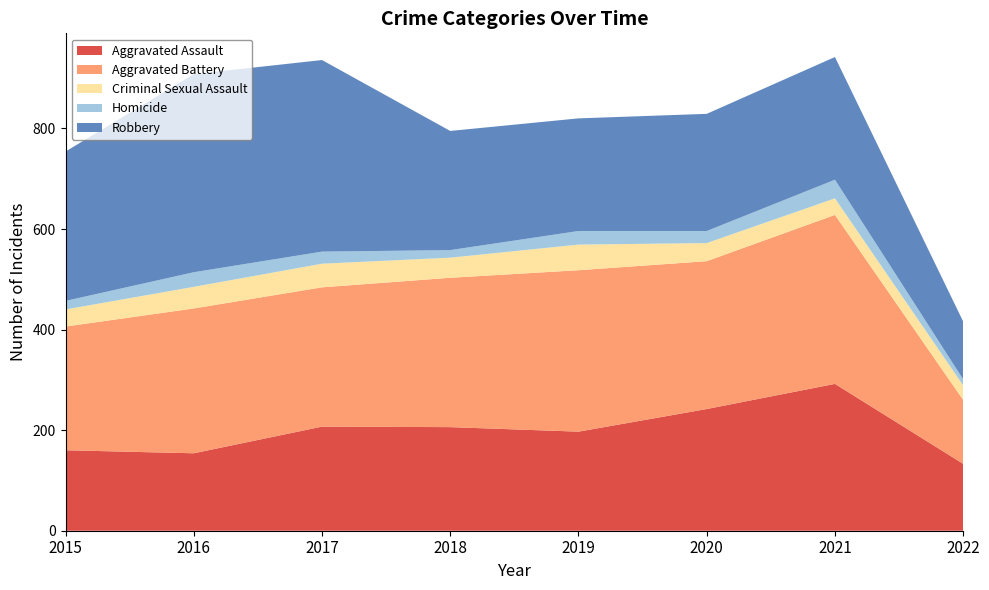

Reading left to right, list all the values displayed in this chart.

Aggravated Assault: 160	154	207	206	197	242	292	133
Aggravated Battery: 246	288	277	297	321	294	336	127
Criminal Sexual Assault: 34	43	47	40	51	36	33	29
Homicide: 17	29	24	15	27	24	37	12
Robbery: 297	394	381	237	224	233	244	115